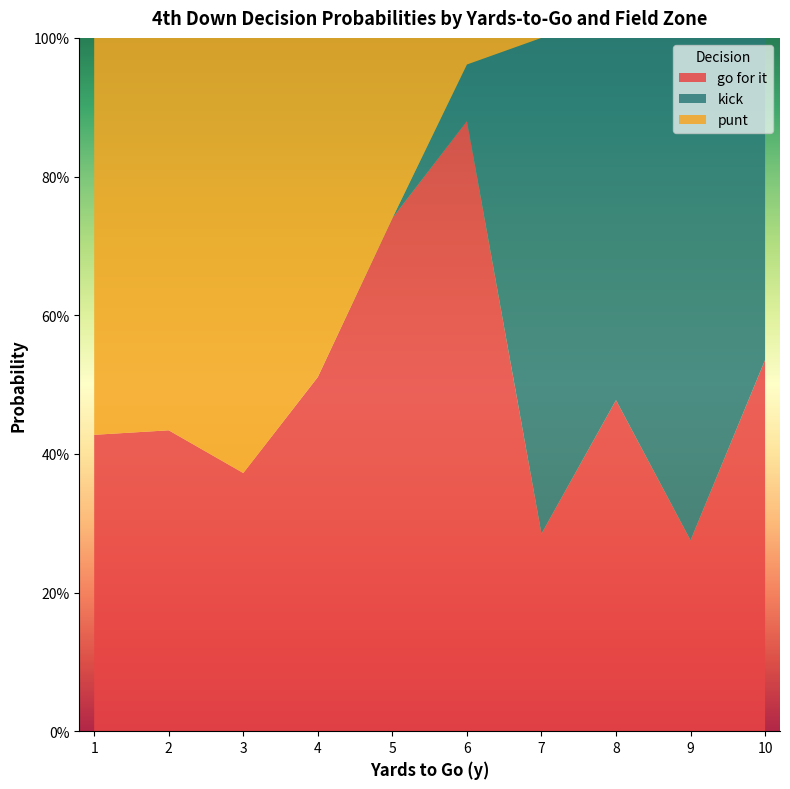

What are all the series names shown in the legend?

go for it, kick, punt